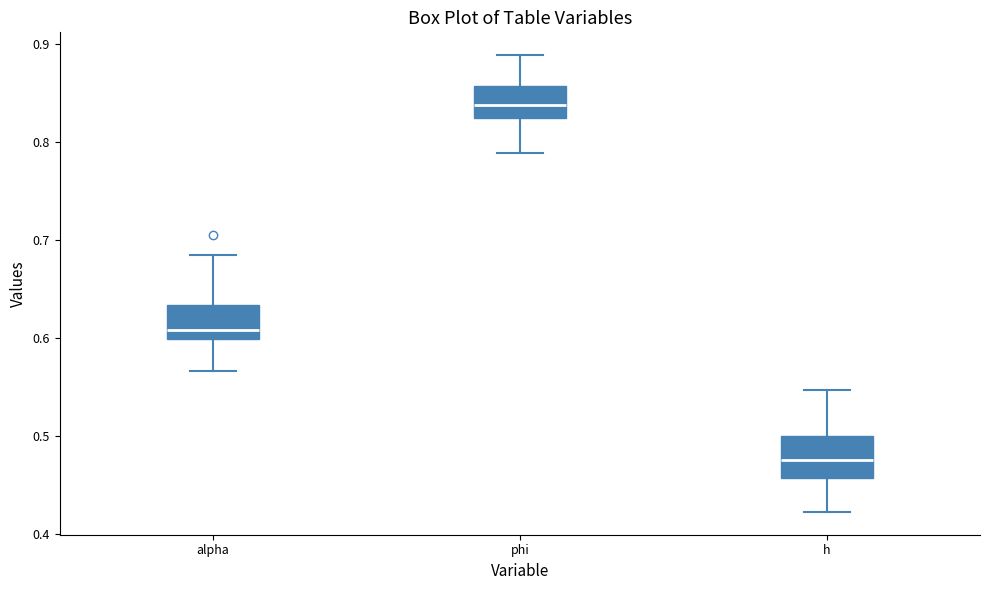

Where is the upper edge of the box for alpha on the y-axis? The values are not printed on the chart, so give them approximately, as read against the axis.

0.63